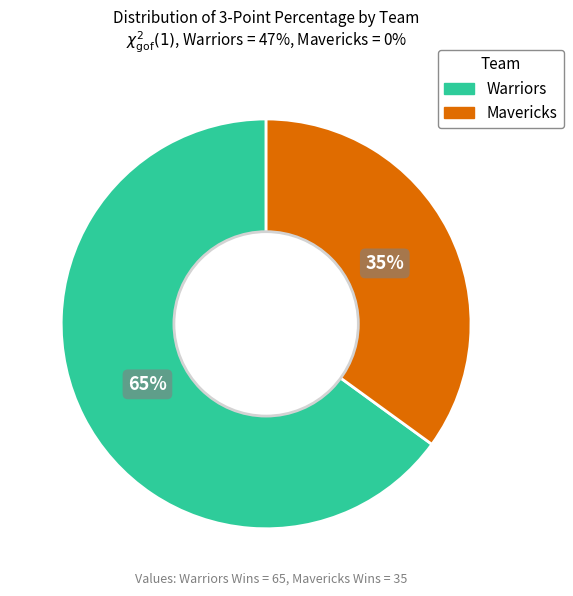

Is the sum of Warriors and Mavericks greater than half?

Yes